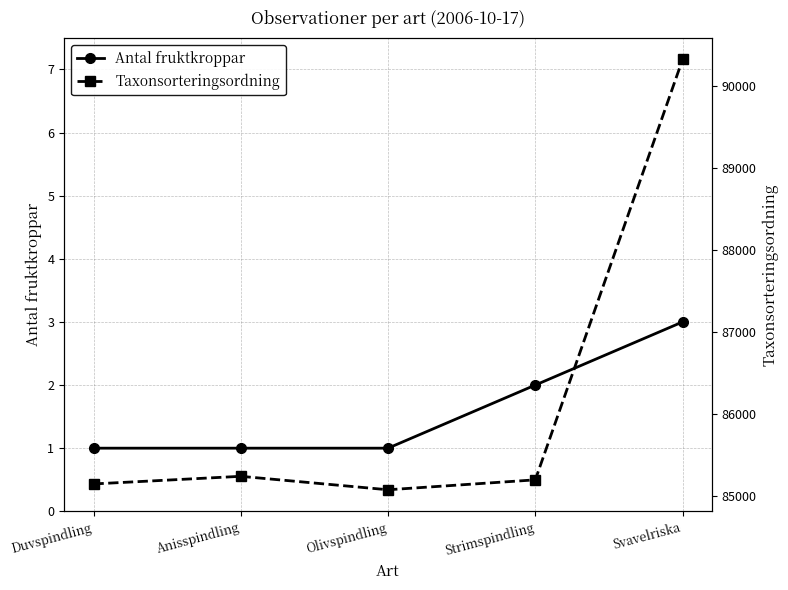

What is the maximum value shown in the chart?

90319